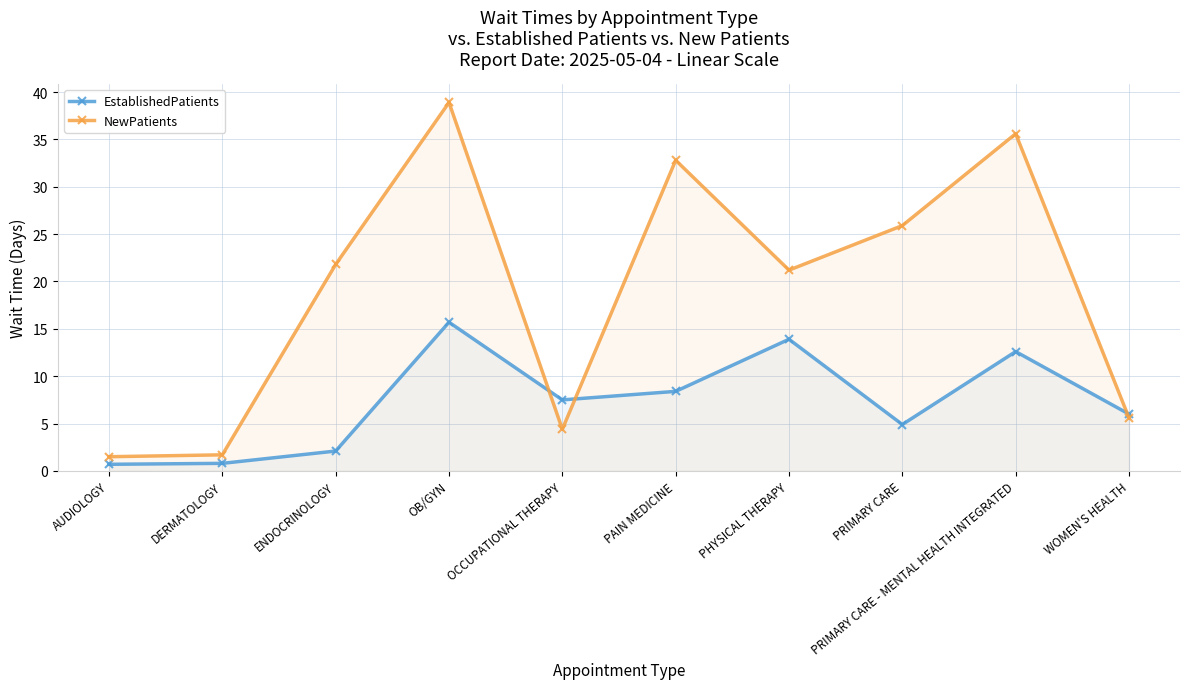

Between ENDOCRINOLOGY and WOMEN'S HEALTH, which series saw the biggest shift?

NewPatients